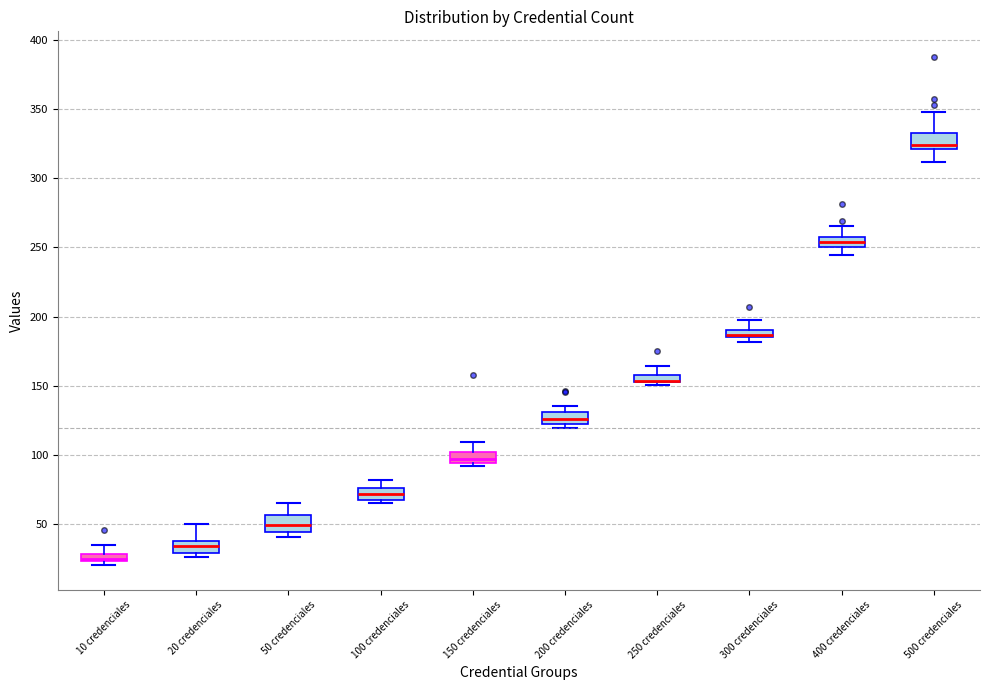

Where does the upper whisker of the box for 100 credenciales end on the y-axis? The values are not printed on the chart, so give them approximately, as read against the axis.

80